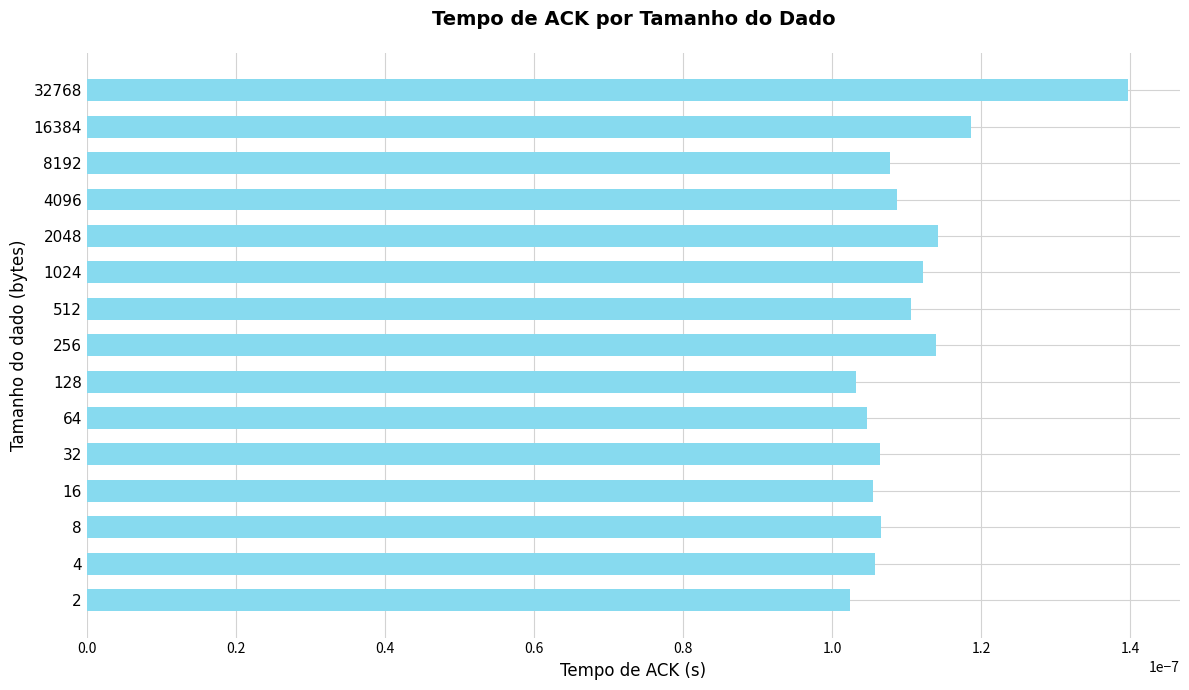

At which category does the chart reach its peak across all series?

32768